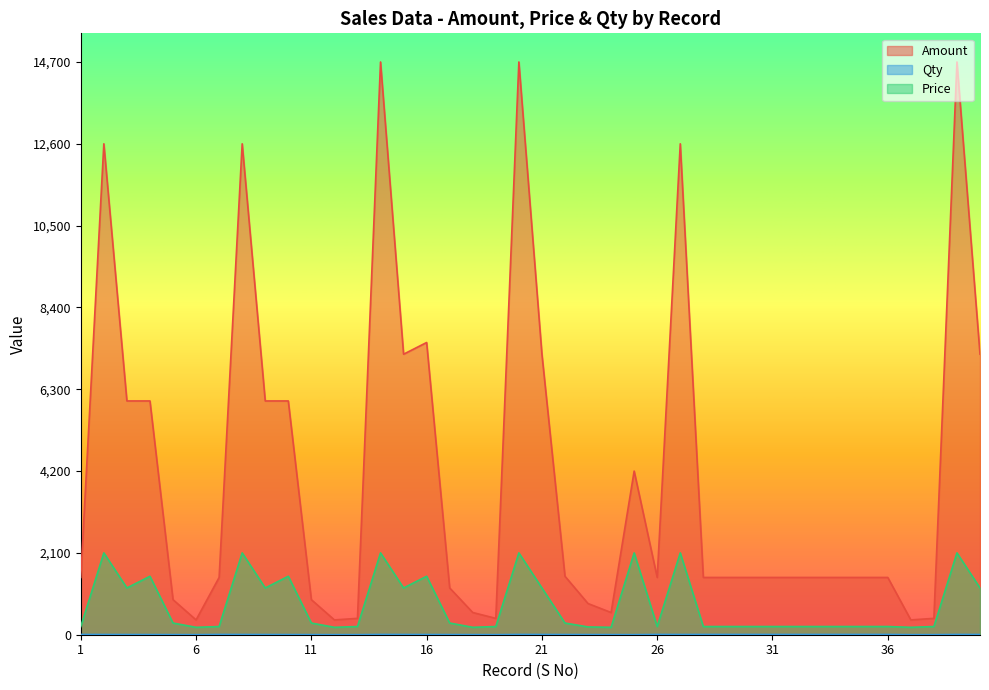

What is the value of the Price point at the 27th from the left?

2100